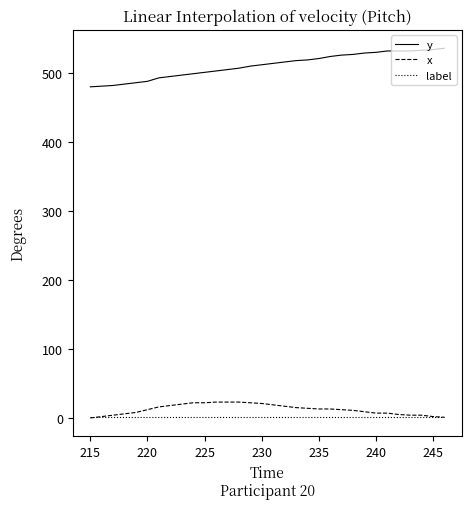

True or false: label and y intersect in this chart.

False